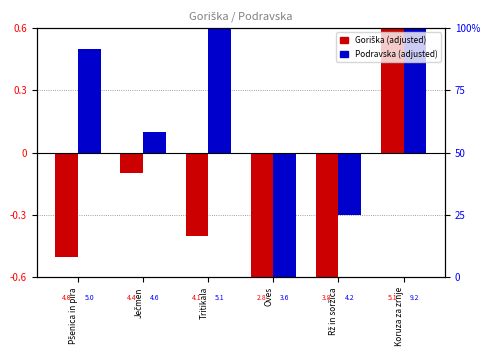

At which category does the chart reach its peak across all series?

Koruza za zrnje